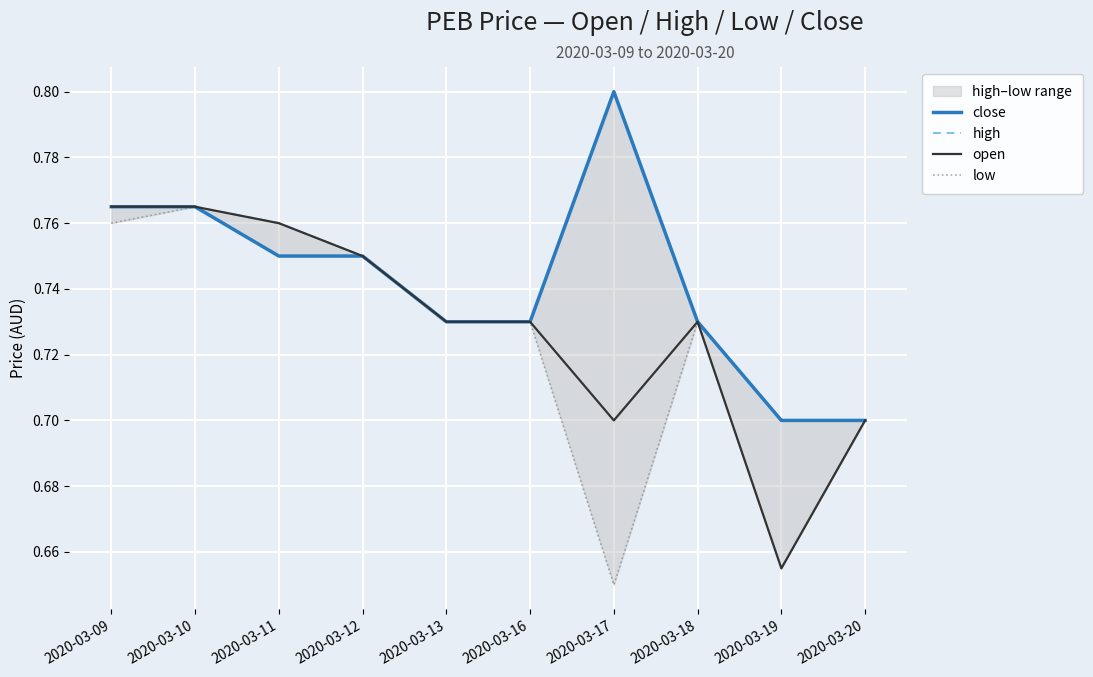

How many lines are shown in the chart?

4